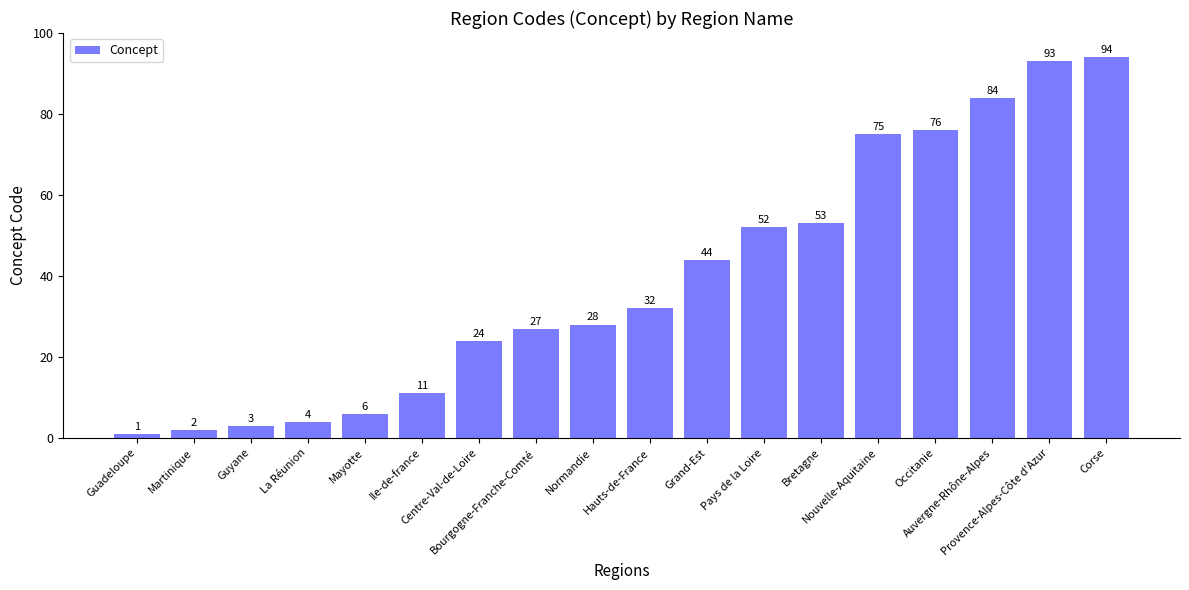

What is the change in value from Centre-Val-de-Loire to Provence-Alpes-Côte d'Azur?

+69